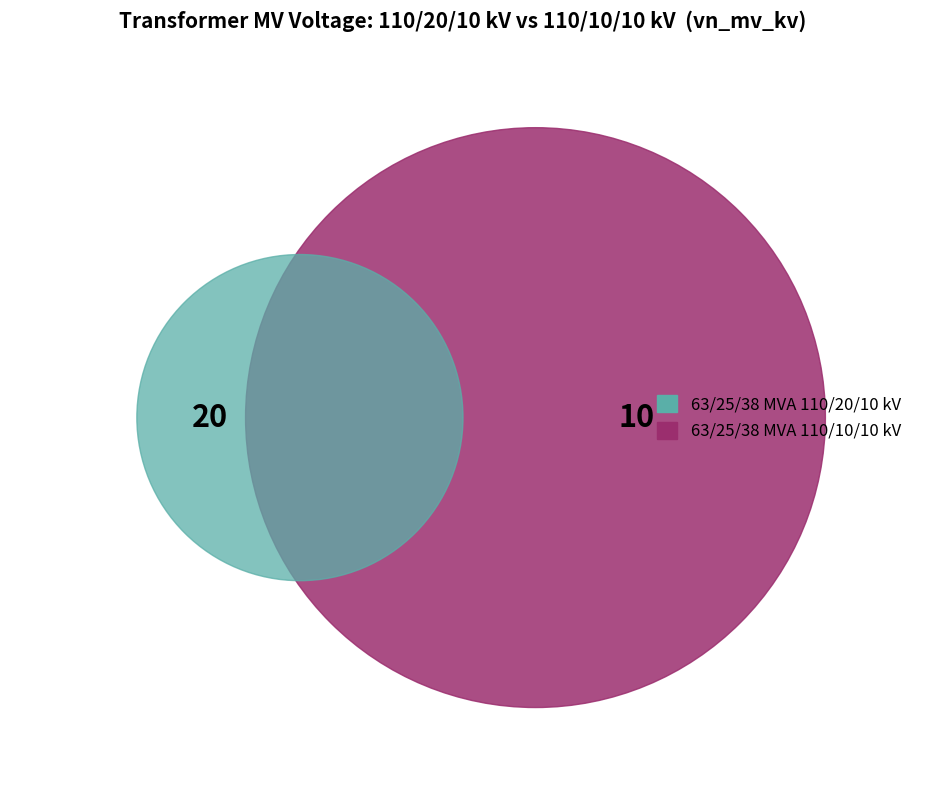

What is the largest slice in the pie chart?

63/25/38 MVA 110/20/10 kV